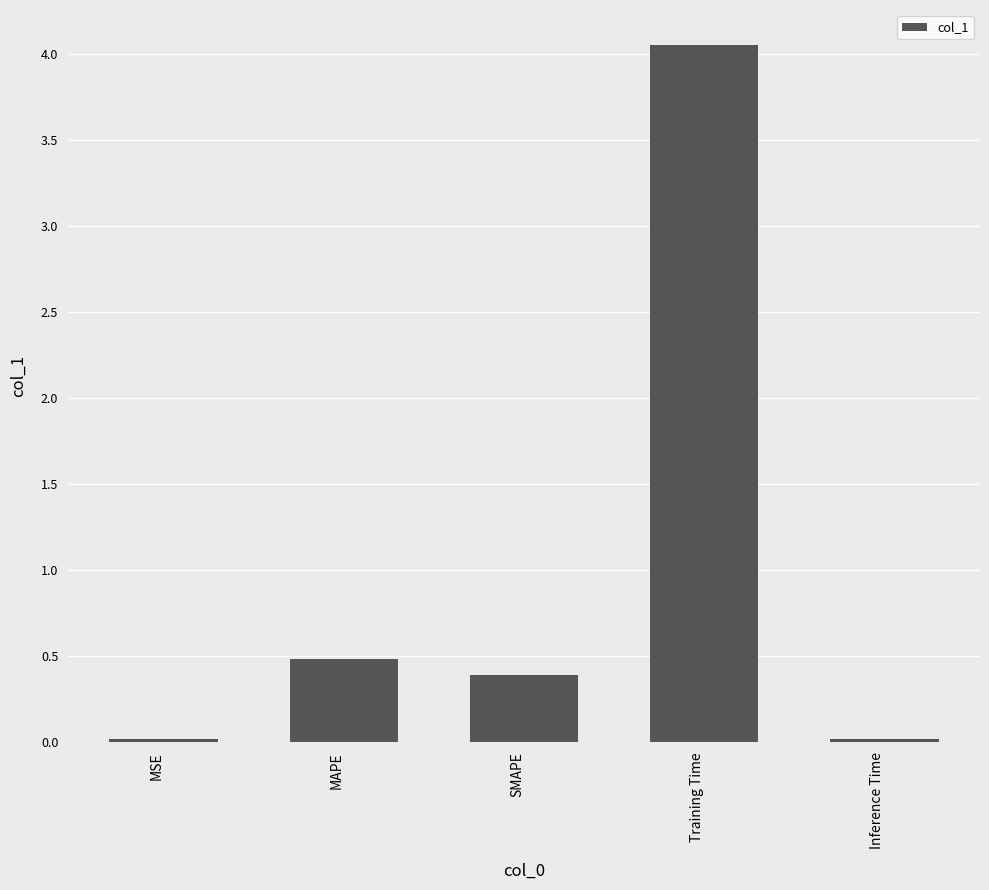

What is the value of the 3rd bar from the left?

0.4